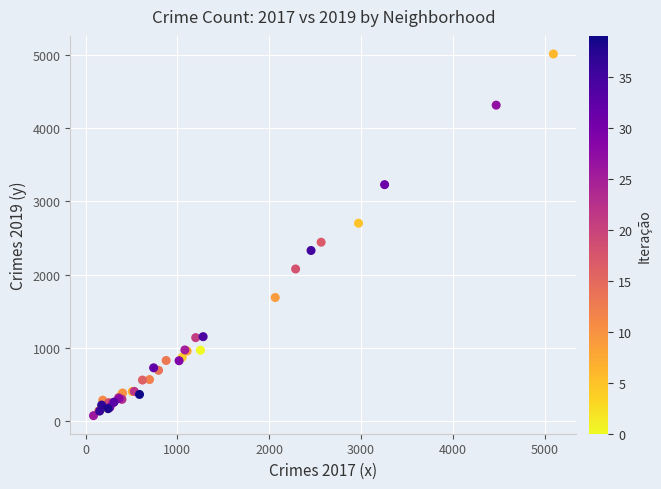

What Y value in the scatter plot is closest to 2542?

2441